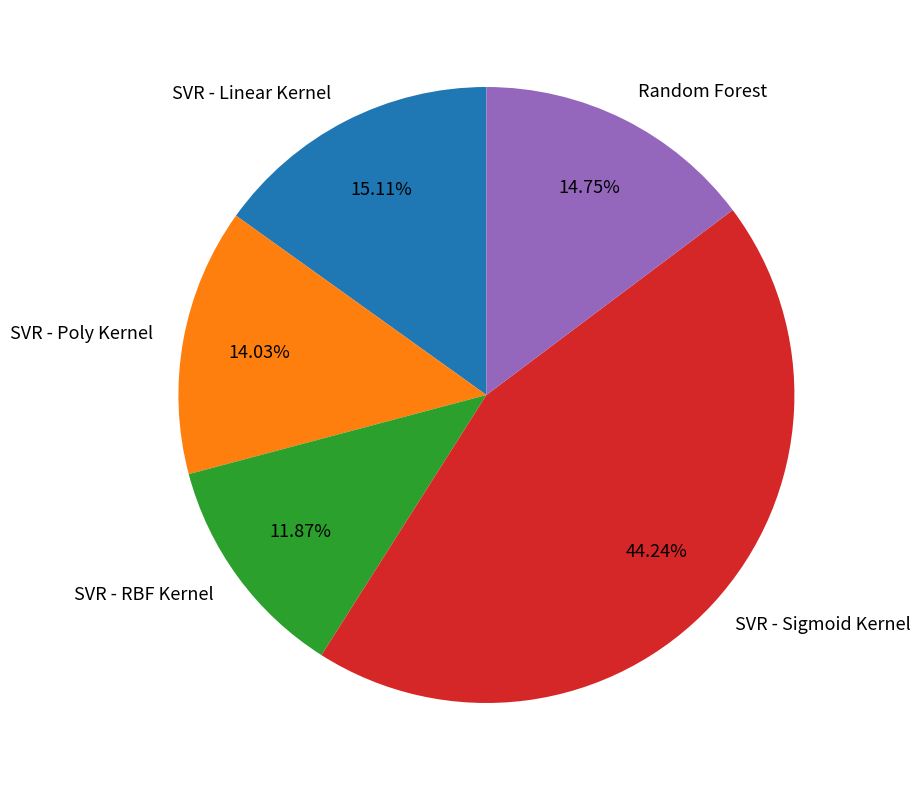

To the nearest percent, what is the combined percentage of Random Forest and SVR - Linear Kernel?

30%